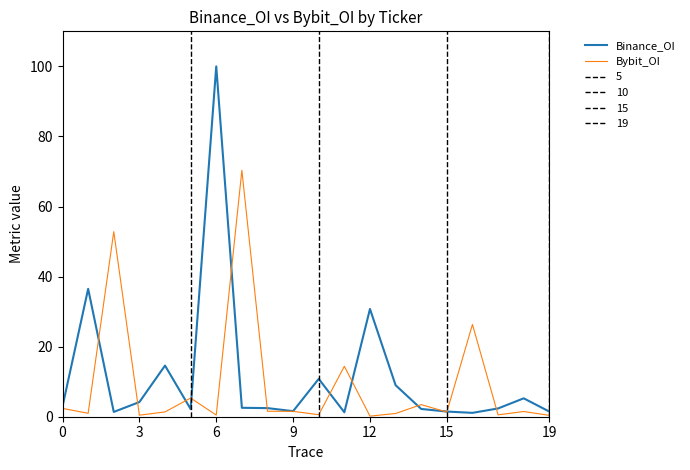

True or false: Bybit_OI has more than 2 points higher than both neighbors.

True